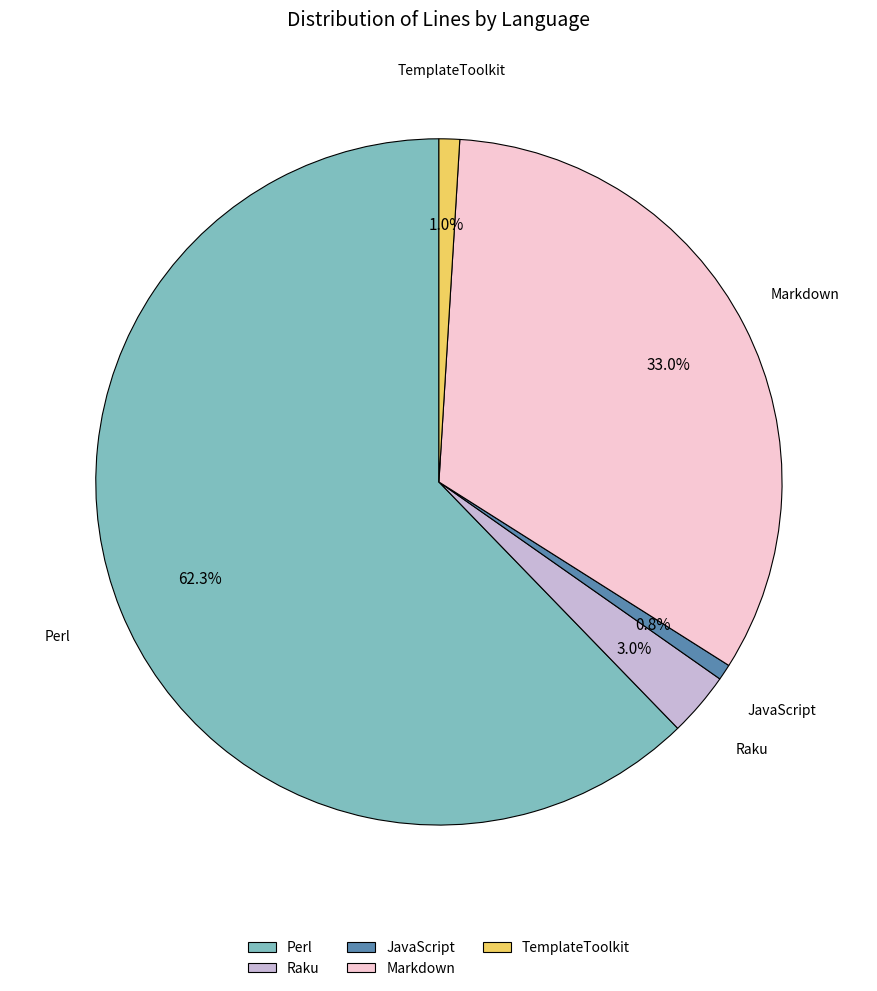

How much of the chart is everything except Markdown?

67.0%